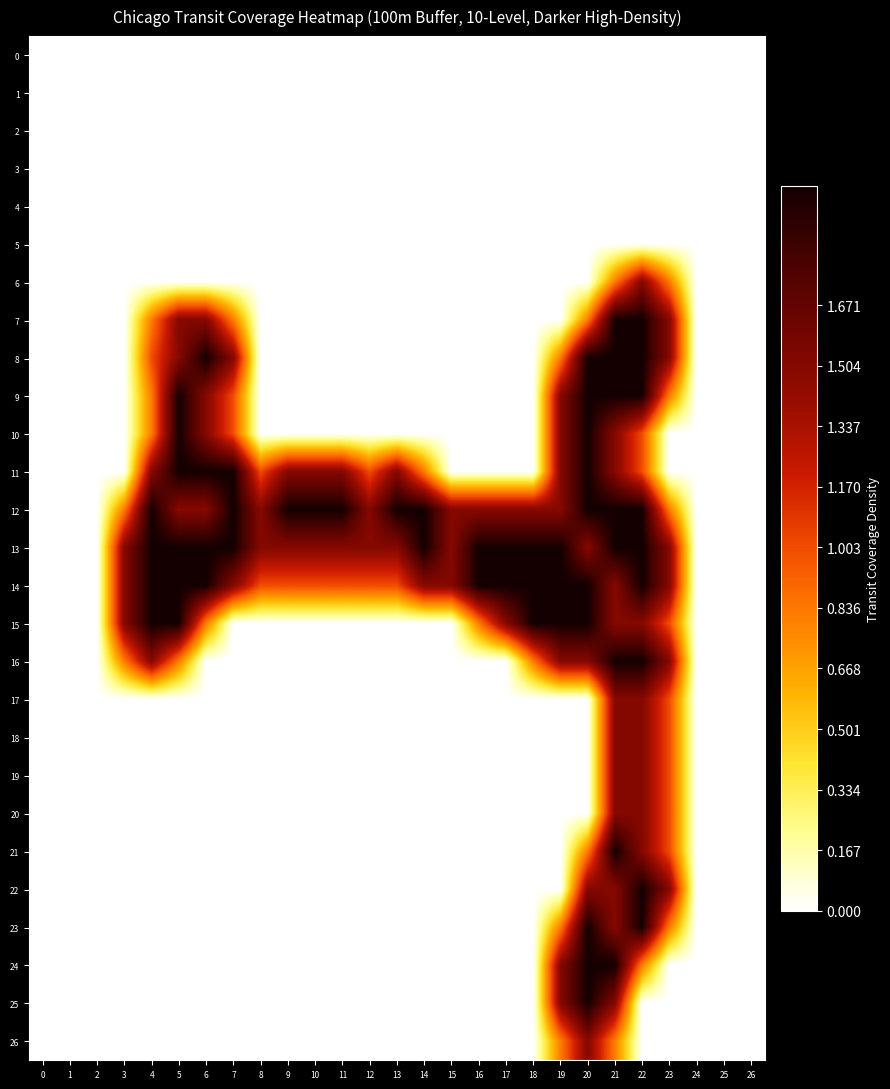

Reading right to left, transcribe all the data shown in this chart.

0: 26=0.0	25=0.0	24=0.0	23=0.0	22=0.0	21=0.0	20=0.0	19=0.0	18=0.0	17=0.0	16=0.0	15=0.0	14=0.0	13=0.0	12=0.0	11=0.0	10=0.0	9=0.0	8=0.0	7=0.0	6=0.0	5=0.0	4=0.0	3=0.0	2=0.0	1=0.0	0=0.0
1: 26=0.0	25=0.0	24=0.0	23=0.0	22=0.0	21=0.0	20=0.0	19=0.0	18=0.0	17=0.0	16=0.0	15=0.0	14=0.0	13=0.0	12=0.0	11=0.0	10=0.0	9=0.0	8=0.0	7=0.0	6=0.0	5=0.0	4=0.0	3=0.0	2=0.0	1=0.0	0=0.0
2: 26=0.0	25=0.0	24=0.0	23=0.0	22=0.0	21=0.0	20=0.0	19=0.0	18=0.0	17=0.0	16=0.0	15=0.0	14=0.0	13=0.0	12=0.0	11=0.0	10=0.0	9=0.0	8=0.0	7=0.0	6=0.0	5=0.0	4=0.0	3=0.0	2=0.0	1=0.0	0=0.0
3: 26=0.0	25=0.0	24=0.0	23=0.0	22=0.0	21=0.0	20=0.0	19=0.0	18=0.0	17=0.0	16=0.0	15=0.0	14=0.0	13=0.0	12=0.0	11=0.0	10=0.0	9=0.0	8=0.0	7=0.0	6=0.0	5=0.0	4=0.0	3=0.0	2=0.0	1=0.0	0=0.0
4: 26=0.0	25=0.0	24=0.0	23=0.0	22=0.0	21=0.0	20=0.0	19=0.0	18=0.0	17=0.0	16=0.0	15=0.0	14=0.0	13=0.0	12=0.0	11=0.0	10=0.0	9=0.0	8=0.0	7=0.0	6=0.0	5=0.0	4=0.0	3=0.0	2=0.0	1=0.0	0=0.0
5: 26=0.0	25=0.0	24=0.0	23=0.0	22=0.0	21=0.0	20=0.0	19=0.0	18=0.0	17=0.0	16=0.0	15=0.0	14=0.0	13=0.0	12=0.0	11=0.0	10=0.0	9=0.0	8=0.0	7=0.0	6=0.0	5=0.0	4=0.0	3=0.0	2=0.0	1=0.0	0=0.0
6: 26=0.0	25=0.0	24=0.0	23=0.8	22=1.5	21=0.8	20=0.0	19=0.0	18=0.0	17=0.0	16=0.0	15=0.0	14=0.0	13=0.0	12=0.0	11=0.0	10=0.0	9=0.0	8=0.0	7=0.0	6=0.0	5=0.0	4=0.0	3=0.0	2=0.0	1=0.0	0=0.0
7: 26=0.0	25=0.0	24=0.0	23=1.5	22=2.0	21=2.0	20=0.8	19=0.0	18=0.0	17=0.0	16=0.0	15=0.0	14=0.0	13=0.0	12=0.0	11=0.0	10=0.0	9=0.0	8=0.0	7=0.8	6=1.5	5=1.5	4=0.8	3=0.0	2=0.0	1=0.0	0=0.0
8: 26=0.0	25=0.0	24=0.0	23=1.5	22=2.0	21=2.0	20=2.0	19=0.8	18=0.0	17=0.0	16=0.0	15=0.0	14=0.0	13=0.0	12=0.0	11=0.0	10=0.0	9=0.0	8=0.0	7=1.5	6=2.0	5=1.5	4=1.0	3=0.0	2=0.0	1=0.0	0=0.0
9: 26=0.0	25=0.0	24=0.0	23=0.8	22=2.0	21=2.0	20=2.0	19=1.5	18=0.0	17=0.0	16=0.0	15=0.0	14=0.0	13=0.0	12=0.0	11=0.0	10=0.0	9=0.0	8=0.0	7=1.0	6=1.5	5=2.0	4=0.8	3=0.0	2=0.0	1=0.0	0=0.0
10: 26=0.0	25=0.0	24=0.0	23=0.0	22=1.0	21=1.5	20=2.0	19=1.5	18=0.0	17=0.0	16=0.0	15=0.0	14=0.0	13=0.0	12=0.0	11=0.0	10=0.0	9=0.0	8=0.0	7=1.0	6=1.5	5=2.0	4=0.8	3=0.0	2=0.0	1=0.0	0=0.0
11: 26=0.0	25=0.0	24=0.0	23=0.0	22=1.0	21=1.5	20=2.0	19=1.5	18=0.0	17=0.0	16=0.0	15=0.0	14=0.8	13=1.5	12=1.0	11=1.5	10=1.5	9=1.5	8=1.0	7=2.0	6=2.0	5=2.0	4=1.5	3=0.0	2=0.0	1=0.0	0=0.0
12: 26=0.0	25=0.0	24=0.0	23=0.8	22=2.0	21=2.0	20=2.0	19=1.5	18=1.5	17=1.5	16=1.5	15=1.5	14=2.0	13=2.0	12=1.5	11=2.0	10=2.0	9=2.0	8=1.5	7=2.0	6=1.5	5=1.5	4=2.0	3=0.8	2=0.0	1=0.0	0=0.0
13: 26=0.0	25=0.0	24=0.0	23=1.5	22=2.0	21=2.0	20=1.5	19=2.0	18=2.0	17=2.0	16=2.0	15=1.5	14=2.0	13=1.5	12=1.5	11=1.5	10=1.5	9=1.5	8=1.5	7=2.0	6=2.0	5=2.0	4=2.0	3=1.5	2=0.0	1=0.0	0=0.0
14: 26=0.0	25=0.0	24=0.0	23=1.5	22=2.0	21=1.5	20=2.0	19=2.0	18=2.0	17=2.0	16=2.0	15=1.5	14=1.5	13=1.0	12=1.0	11=1.0	10=1.0	9=1.0	8=1.0	7=1.5	6=2.0	5=2.0	4=2.0	3=1.5	2=0.0	1=0.0	0=0.0
15: 26=0.0	25=0.0	24=0.0	23=1.0	22=1.5	21=1.5	20=2.0	19=2.0	18=2.0	17=1.5	16=0.8	15=0.0	14=0.0	13=0.0	12=0.0	11=0.0	10=0.0	9=0.0	8=0.0	7=0.0	6=0.8	5=2.0	4=2.0	3=1.5	2=0.0	1=0.0	0=0.0
16: 26=0.0	25=0.0	24=0.0	23=1.5	22=2.0	21=2.0	20=1.5	19=1.5	18=0.8	17=0.0	16=0.0	15=0.0	14=0.0	13=0.0	12=0.0	11=0.0	10=0.0	9=0.0	8=0.0	7=0.0	6=0.0	5=0.8	4=1.5	3=0.8	2=0.0	1=0.0	0=0.0
17: 26=0.0	25=0.0	24=0.0	23=1.0	22=1.5	21=1.5	20=0.0	19=0.0	18=0.0	17=0.0	16=0.0	15=0.0	14=0.0	13=0.0	12=0.0	11=0.0	10=0.0	9=0.0	8=0.0	7=0.0	6=0.0	5=0.0	4=0.0	3=0.0	2=0.0	1=0.0	0=0.0
18: 26=0.0	25=0.0	24=0.0	23=1.0	22=1.5	21=1.5	20=0.0	19=0.0	18=0.0	17=0.0	16=0.0	15=0.0	14=0.0	13=0.0	12=0.0	11=0.0	10=0.0	9=0.0	8=0.0	7=0.0	6=0.0	5=0.0	4=0.0	3=0.0	2=0.0	1=0.0	0=0.0
19: 26=0.0	25=0.0	24=0.0	23=1.0	22=1.5	21=1.5	20=0.0	19=0.0	18=0.0	17=0.0	16=0.0	15=0.0	14=0.0	13=0.0	12=0.0	11=0.0	10=0.0	9=0.0	8=0.0	7=0.0	6=0.0	5=0.0	4=0.0	3=0.0	2=0.0	1=0.0	0=0.0
20: 26=0.0	25=0.0	24=0.0	23=1.0	22=1.5	21=1.5	20=0.0	19=0.0	18=0.0	17=0.0	16=0.0	15=0.0	14=0.0	13=0.0	12=0.0	11=0.0	10=0.0	9=0.0	8=0.0	7=0.0	6=0.0	5=0.0	4=0.0	3=0.0	2=0.0	1=0.0	0=0.0
21: 26=0.0	25=0.0	24=0.0	23=1.0	22=1.5	21=2.0	20=0.8	19=0.0	18=0.0	17=0.0	16=0.0	15=0.0	14=0.0	13=0.0	12=0.0	11=0.0	10=0.0	9=0.0	8=0.0	7=0.0	6=0.0	5=0.0	4=0.0	3=0.0	2=0.0	1=0.0	0=0.0
22: 26=0.0	25=0.0	24=0.0	23=1.5	22=2.0	21=1.5	20=1.5	19=0.0	18=0.0	17=0.0	16=0.0	15=0.0	14=0.0	13=0.0	12=0.0	11=0.0	10=0.0	9=0.0	8=0.0	7=0.0	6=0.0	5=0.0	4=0.0	3=0.0	2=0.0	1=0.0	0=0.0
23: 26=0.0	25=0.0	24=0.0	23=0.8	22=2.0	21=1.5	20=2.0	19=0.8	18=0.0	17=0.0	16=0.0	15=0.0	14=0.0	13=0.0	12=0.0	11=0.0	10=0.0	9=0.0	8=0.0	7=0.0	6=0.0	5=0.0	4=0.0	3=0.0	2=0.0	1=0.0	0=0.0
24: 26=0.0	25=0.0	24=0.0	23=0.0	22=0.8	21=2.0	20=2.0	19=1.5	18=0.0	17=0.0	16=0.0	15=0.0	14=0.0	13=0.0	12=0.0	11=0.0	10=0.0	9=0.0	8=0.0	7=0.0	6=0.0	5=0.0	4=0.0	3=0.0	2=0.0	1=0.0	0=0.0
25: 26=0.0	25=0.0	24=0.0	23=0.0	22=0.0	21=1.5	20=2.0	19=1.5	18=0.0	17=0.0	16=0.0	15=0.0	14=0.0	13=0.0	12=0.0	11=0.0	10=0.0	9=0.0	8=0.0	7=0.0	6=0.0	5=0.0	4=0.0	3=0.0	2=0.0	1=0.0	0=0.0
26: 26=0.0	25=0.0	24=0.0	23=0.0	22=0.0	21=0.8	20=1.5	19=0.8	18=0.0	17=0.0	16=0.0	15=0.0	14=0.0	13=0.0	12=0.0	11=0.0	10=0.0	9=0.0	8=0.0	7=0.0	6=0.0	5=0.0	4=0.0	3=0.0	2=0.0	1=0.0	0=0.0